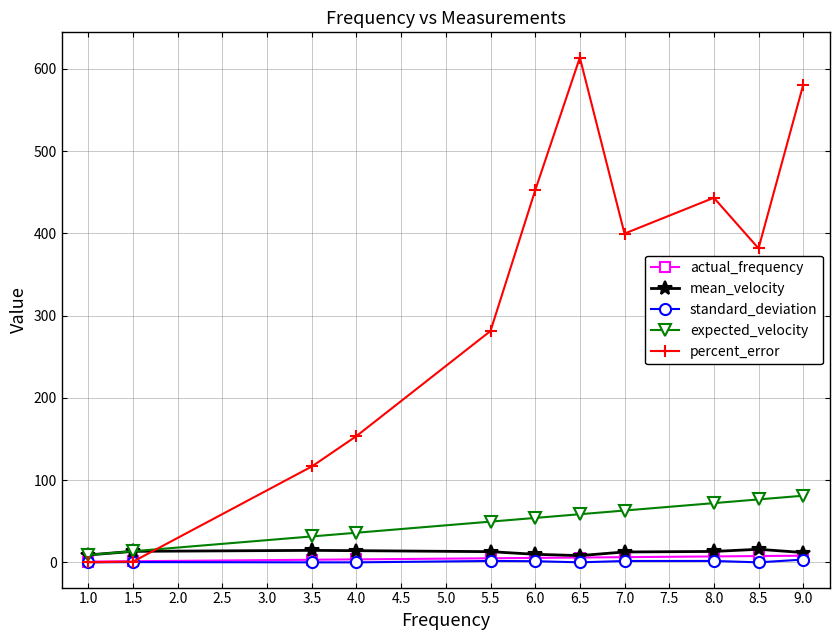

What is the average value of the mean_velocity series?

12.3